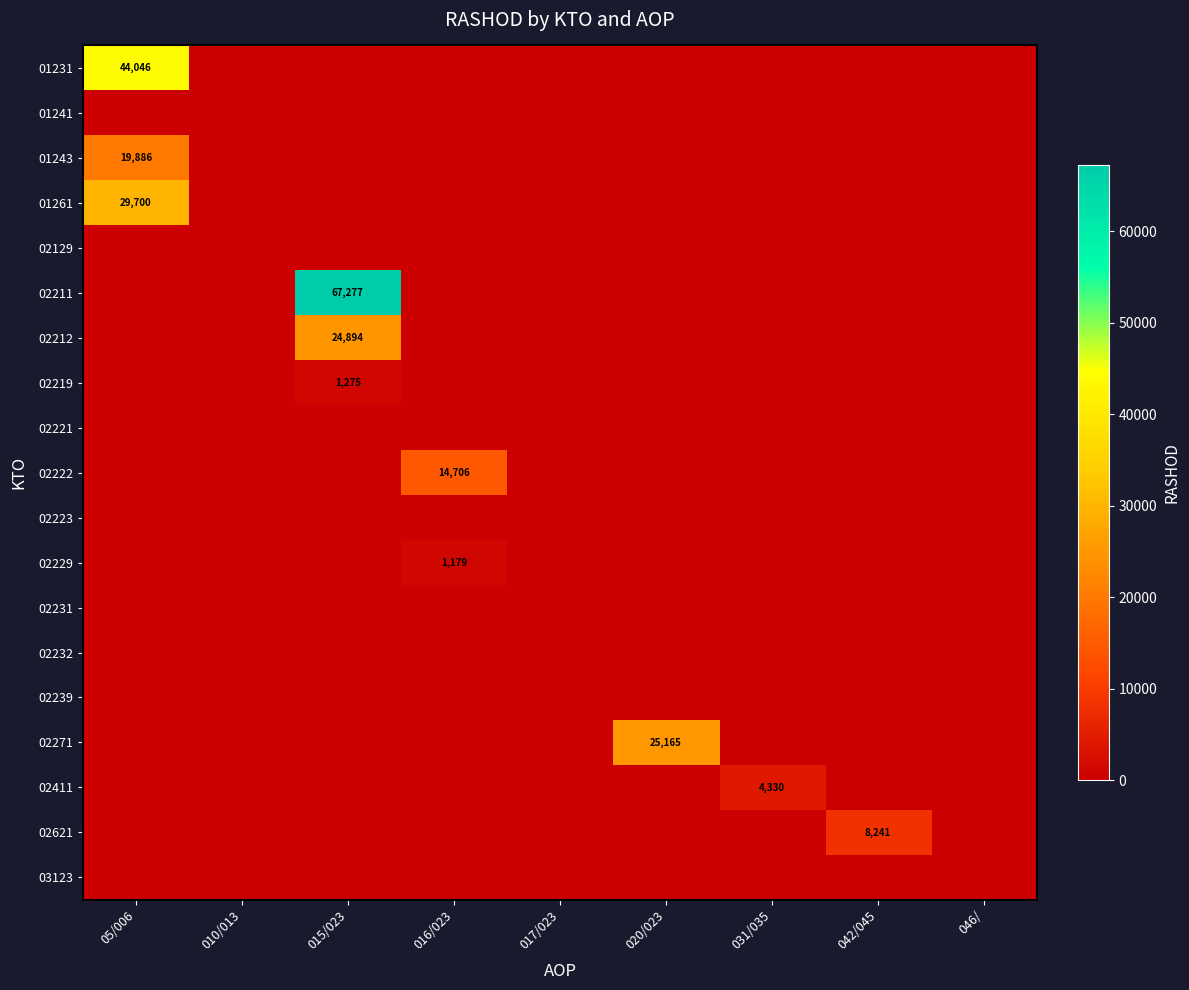

True or false: 01261 has a value of 6797 at 05/006.

False